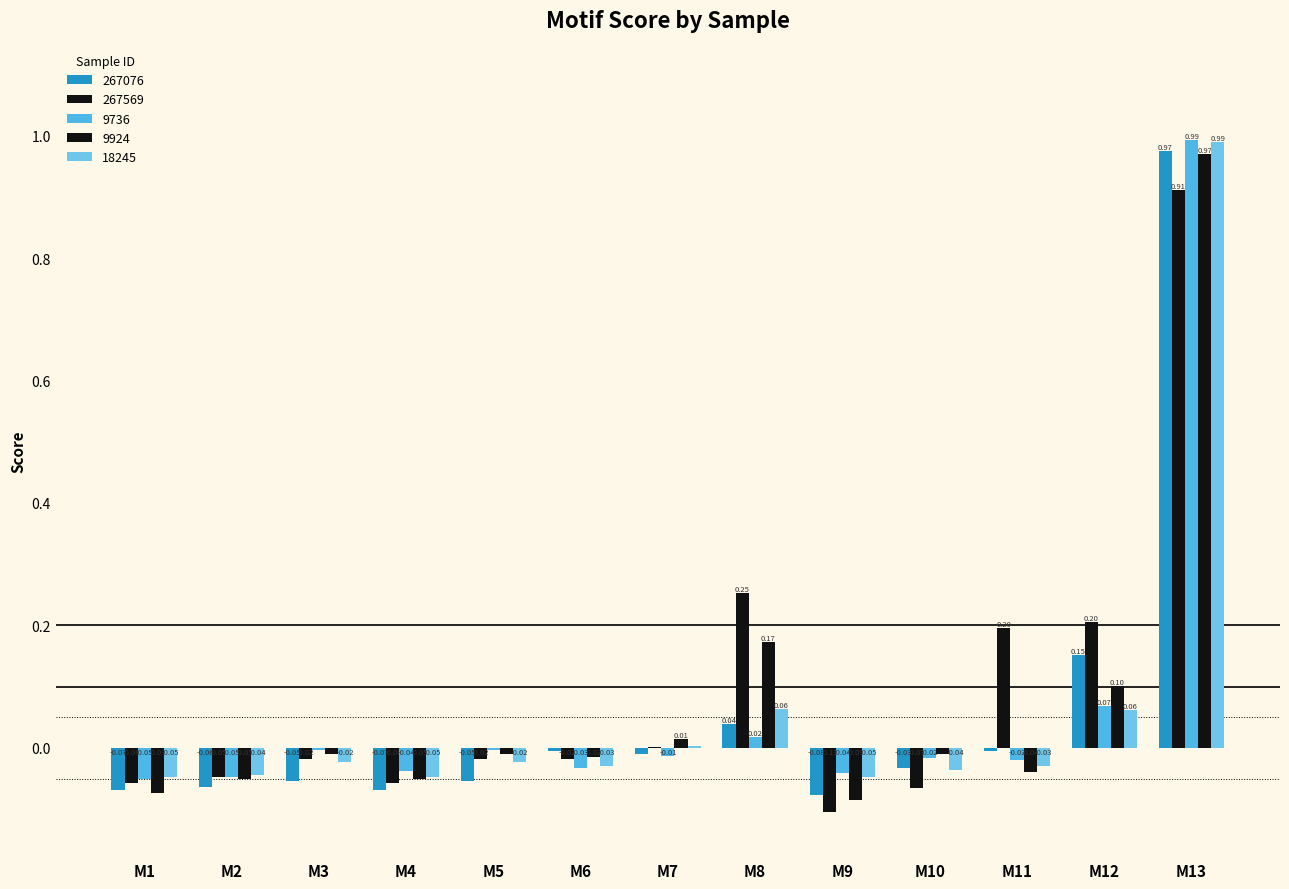

How many series are shown in this chart?

5